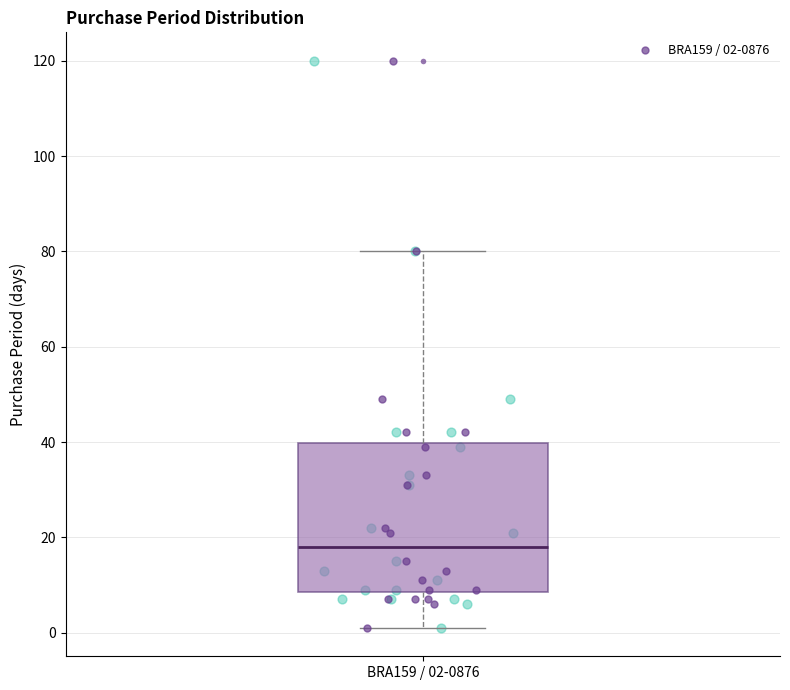

Transcribe this box plot: give where the median line is, the range the box spans, and where the two whiskers end, as read against the y-axis. The values are not printed on the chart, so give them approximately, as read against the axis.

median 18, box 8 to 40, whiskers 2 to 80